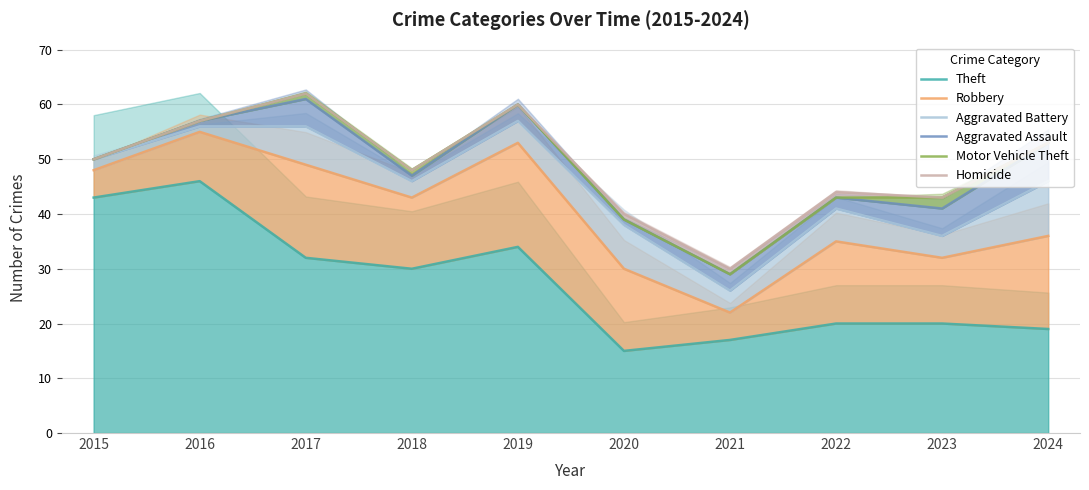

What is the sum of the Aggravated Battery values at 2018 and 2023?

82